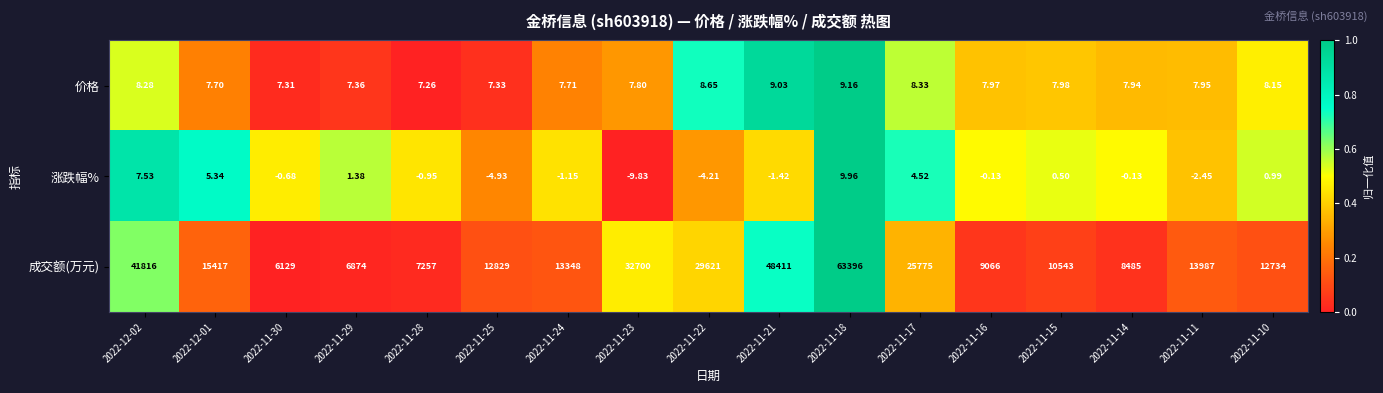

What is the maximum value shown in the chart?

63396.0